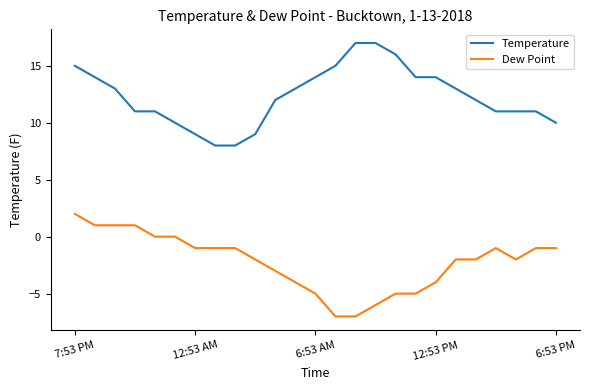

Rank the series by their average value, from lowest to highest.

Dew Point, Temperature